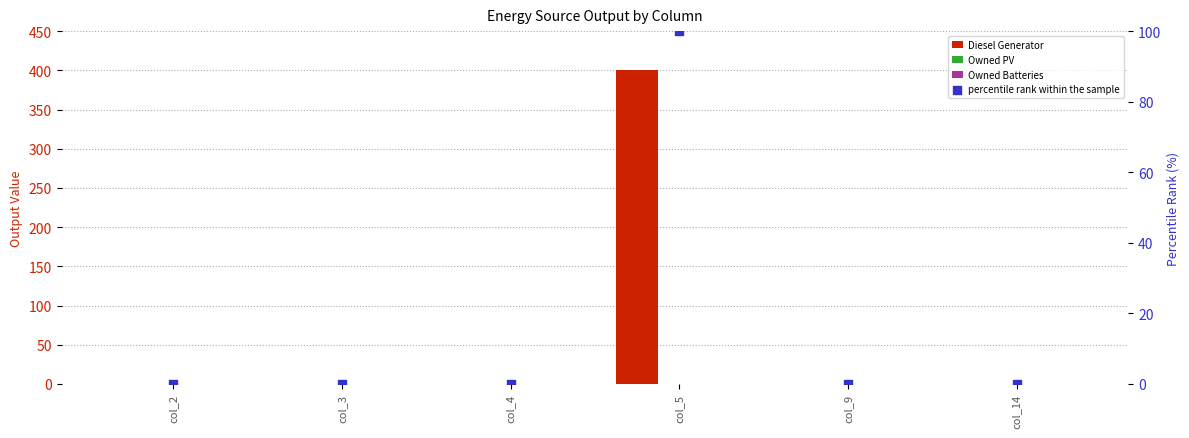

Which series has the largest total across all categories?

Diesel Generator